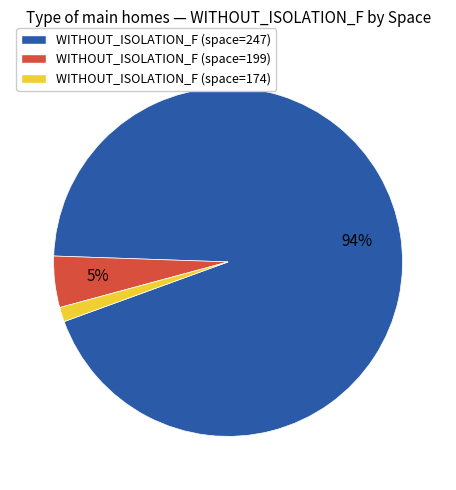

Is there a majority slice in this chart?

Yes